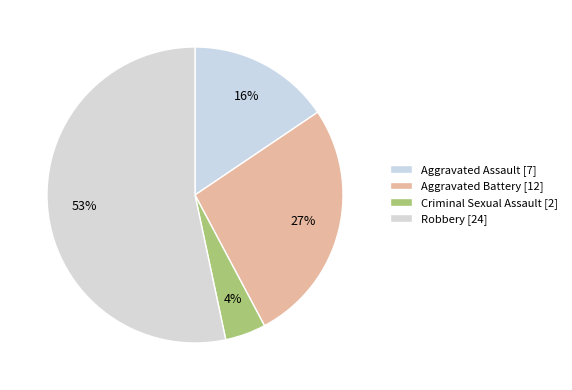

What percentage do Criminal Sexual Assault and Robbery together represent?

57.8%